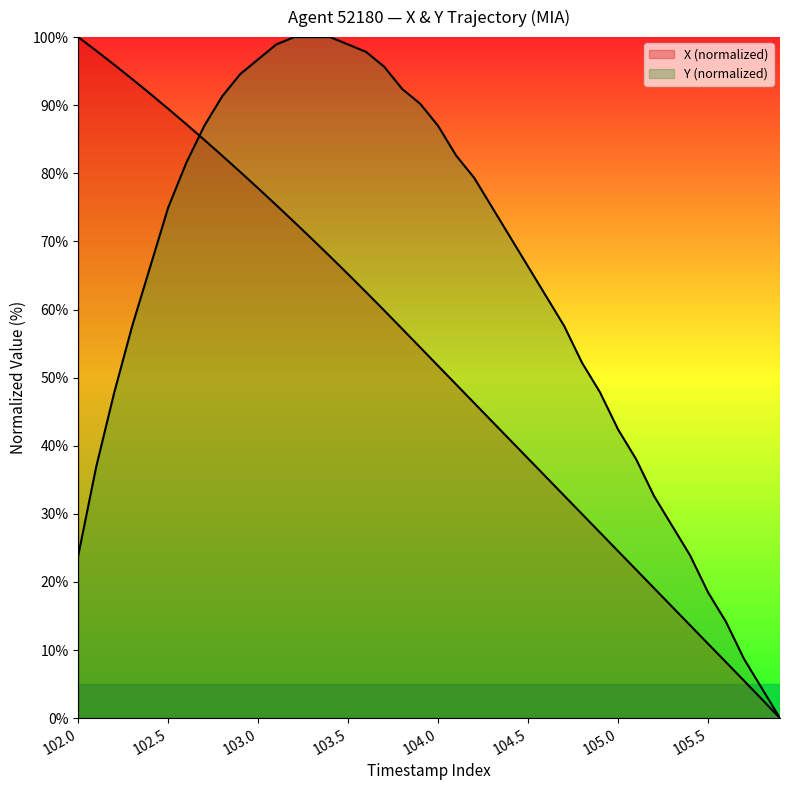

True or false: X has a value of 24.1 at 34.

False